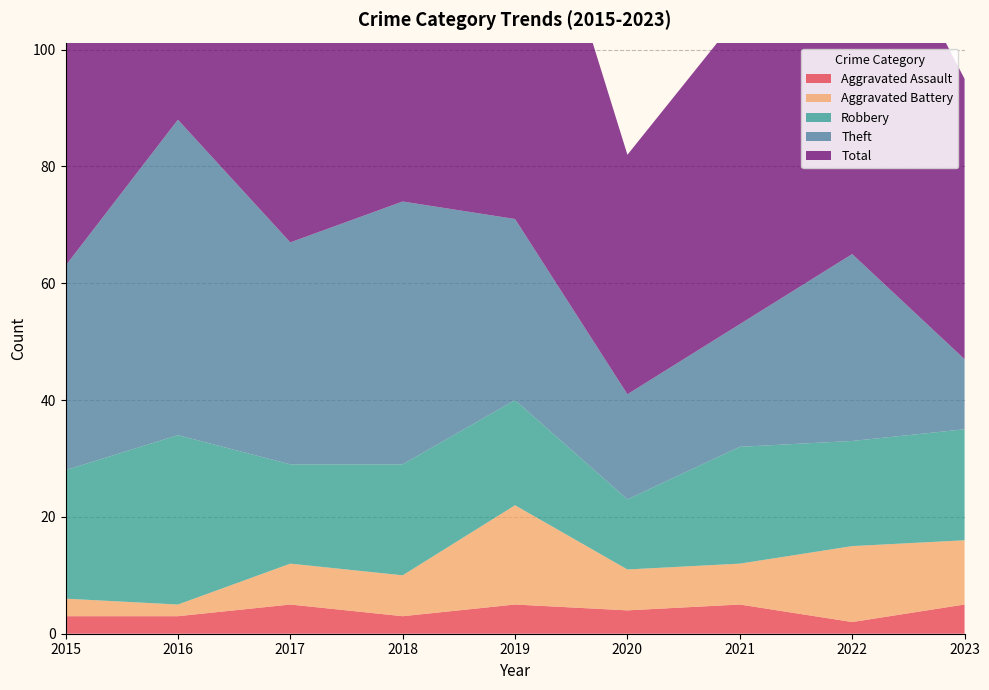

Reading left to right, transcribe all the data shown in this chart.

Aggravated Assault: 2015=3	2016=3	2017=5	2018=3	2019=5	2020=4	2021=5	2022=2	2023=5
Aggravated Battery: 2015=3	2016=2	2017=7	2018=7	2019=17	2020=7	2021=7	2022=13	2023=11
Robbery: 2015=22	2016=29	2017=17	2018=19	2019=18	2020=12	2021=20	2022=18	2023=19
Theft: 2015=35	2016=54	2017=38	2018=45	2019=31	2020=18	2021=21	2022=32	2023=12
Total: 2015=63	2016=88	2017=67	2018=76	2019=73	2020=41	2021=53	2022=67	2023=48